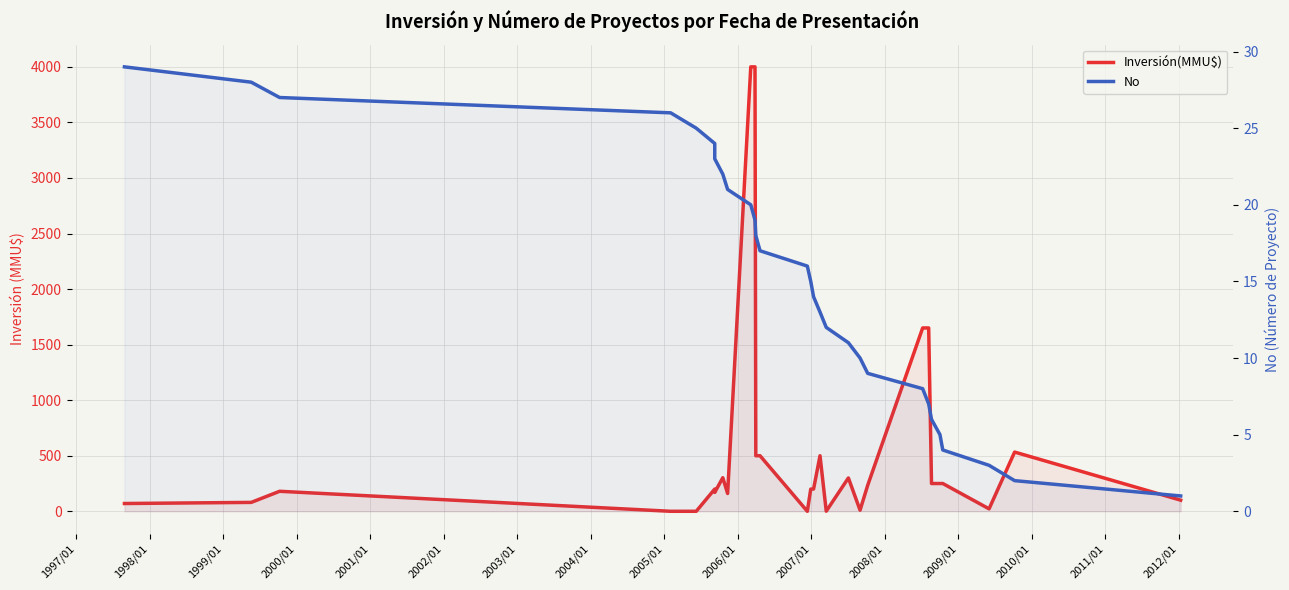

Reading left to right, what are all the values shown in this chart?

Inversión(MMU$): 70	80	180	0	0	200	170	302	160	4000	4000	500	500	0	200	200	500	1	300	10	234	1650	1650	250	250	250	22	533	100
No: 29	28	27	26	25	24	23	22	21	20	19	18	17	16	15	14	13	12	11	10	9	8	7	6	5	4	3	2	1